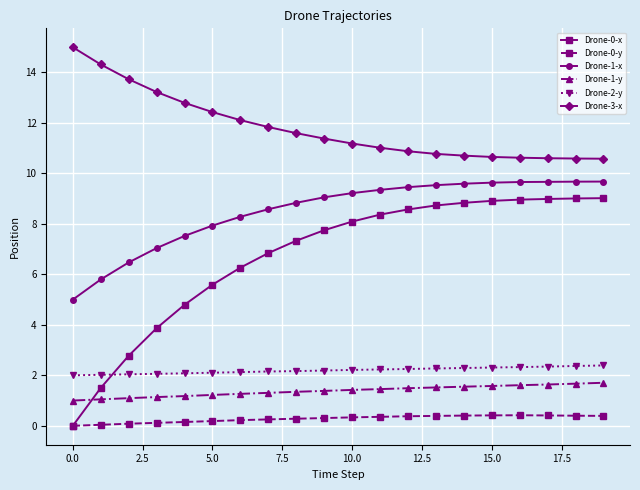

True or false: Drone-1-x and Drone-1-y intersect in this chart.

False